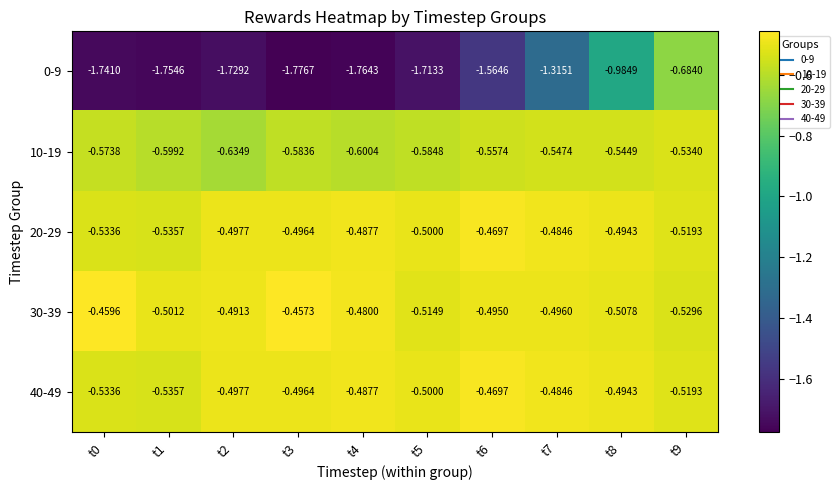

At how many categories does at least one series exceed -1?

10